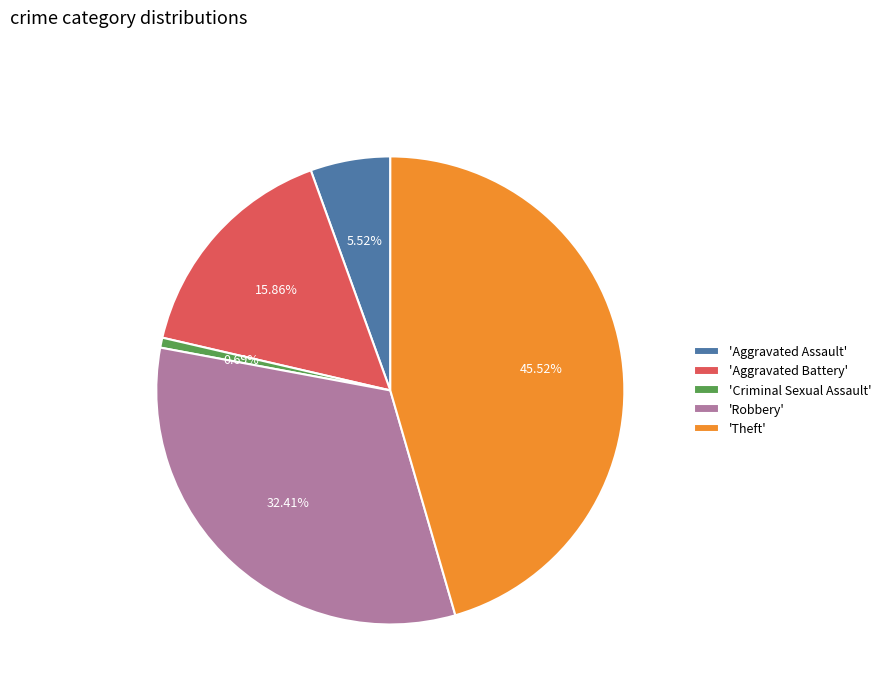

Which category has the biggest portion of the pie?

'Theft'